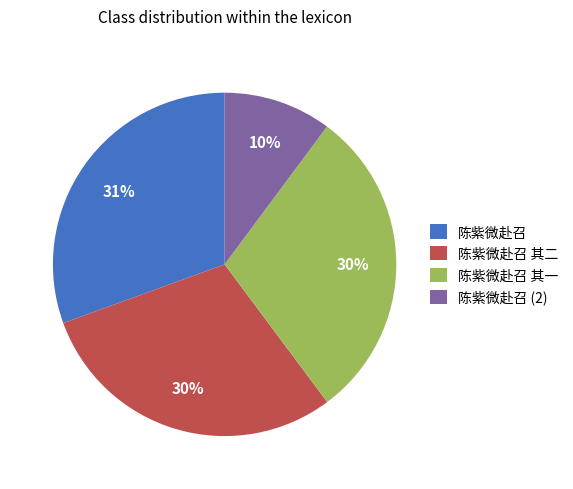

Combined, do 陈紫微赴召 and 陈紫微赴召 其二 account for over 50%?

Yes